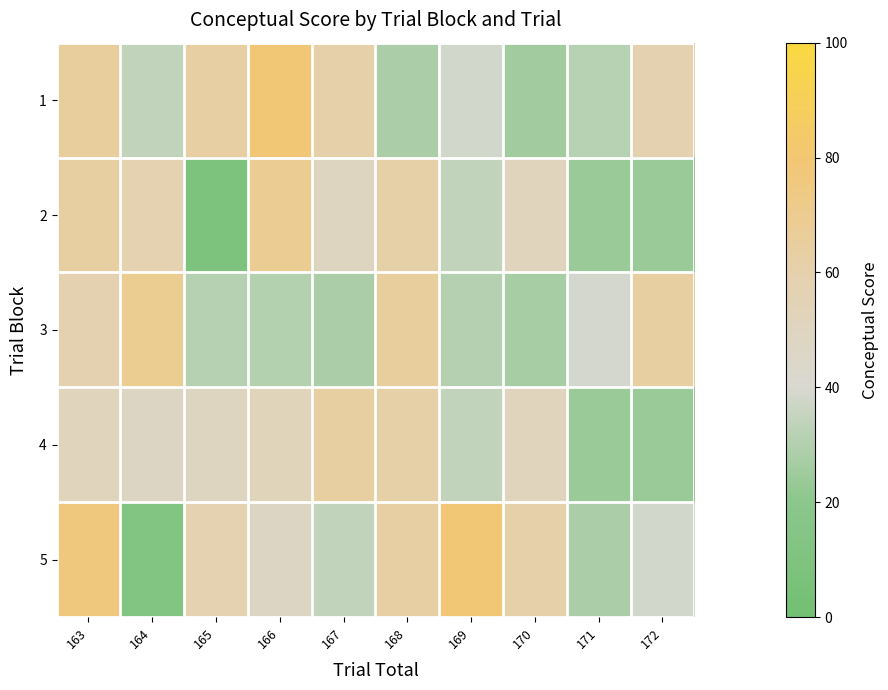

At 166, list the series in order from largest to smallest.

1, 2, 4, 5, 3